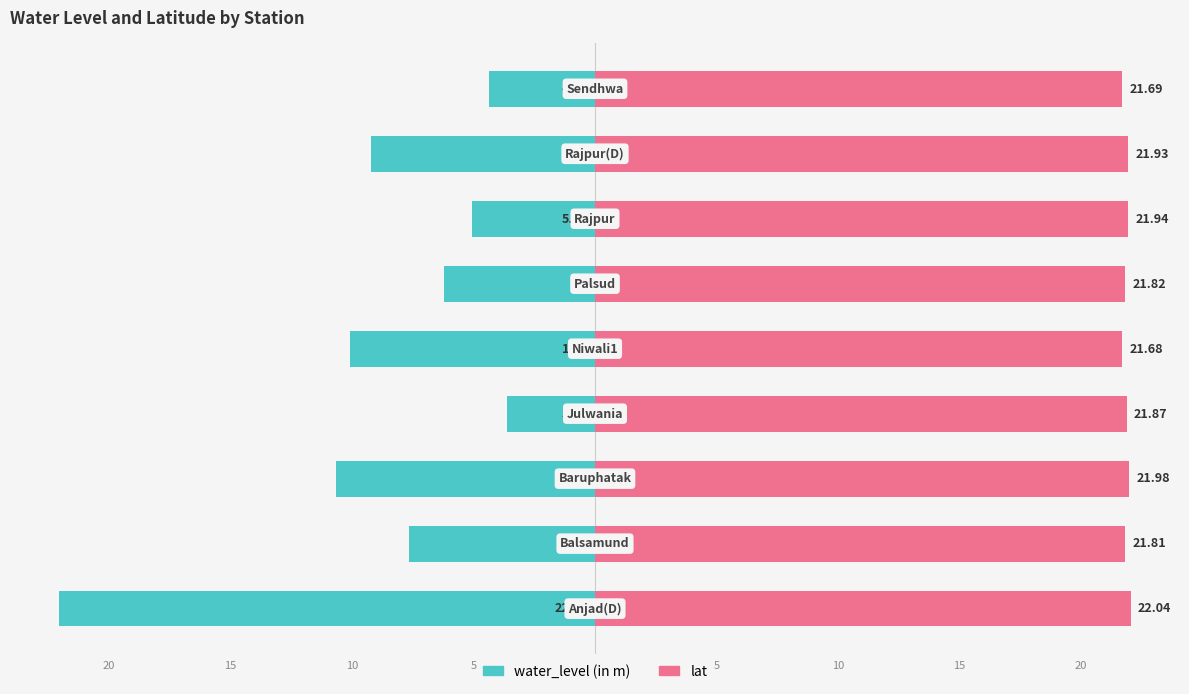

Reading left to right, what are all the values shown in this chart?

water_level (in m): -22.1	-7.7	-10.7	-3.6	-10.1	-6.2	-5.0	-9.2	-4.3
lat: 22.0	21.8	22.0	21.9	21.7	21.8	21.9	21.9	21.7